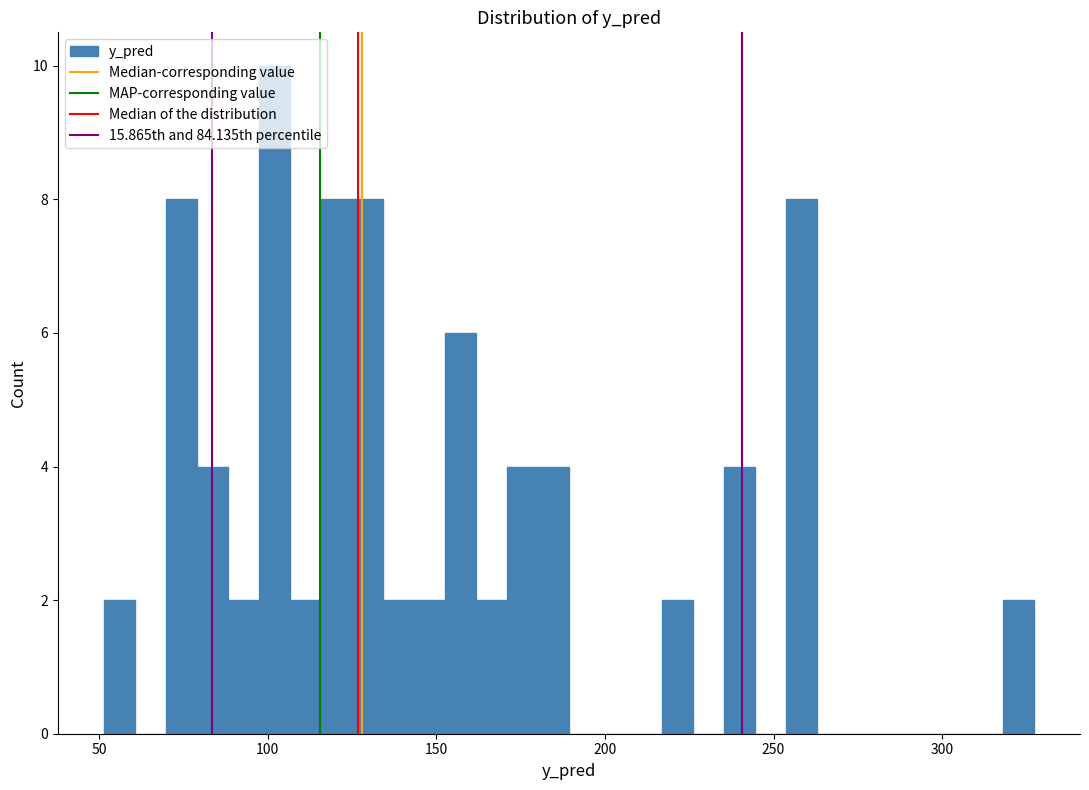

Read against the x-axis, roughly where is the centre of the tallest bar?

100